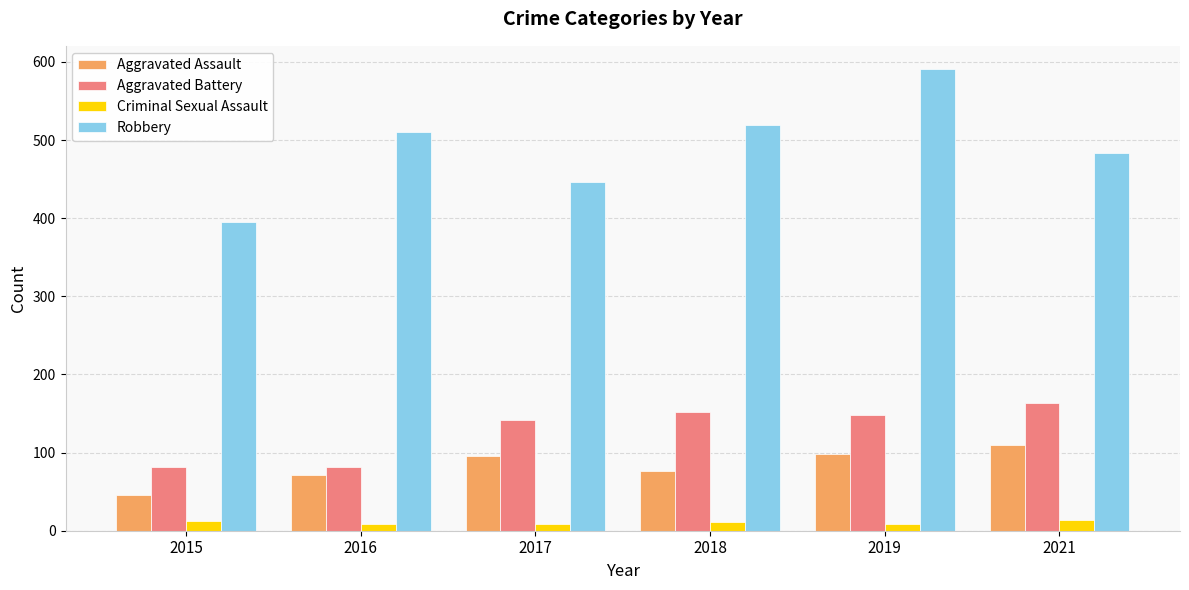

What value does the Aggravated Assault series have at 2016?

71